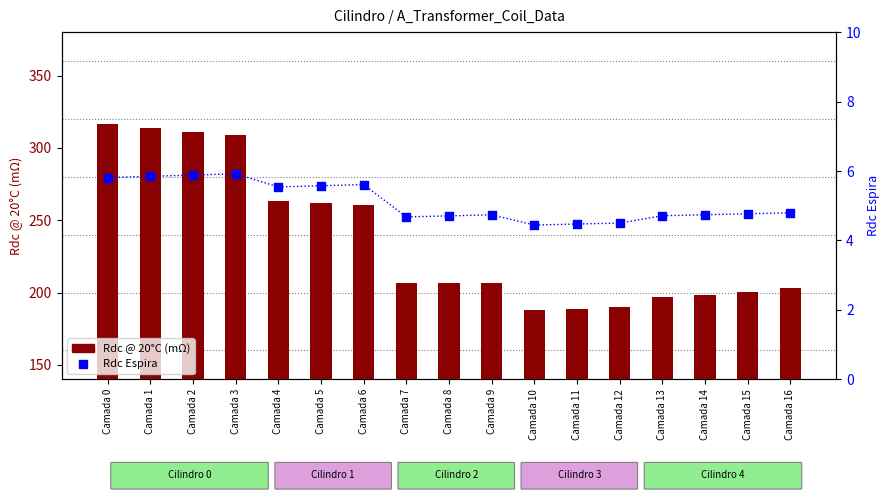

Which series reaches the minimum Y coordinate?

Rdc Espira